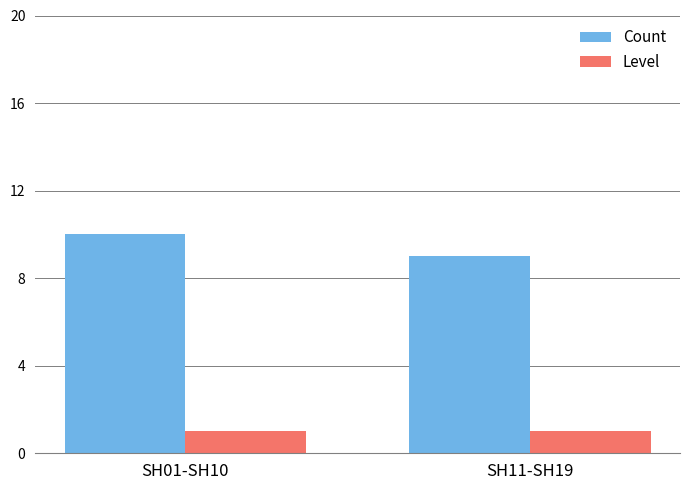

What is the sum of the Level values at SH01-SH10 and SH11-SH19?

2